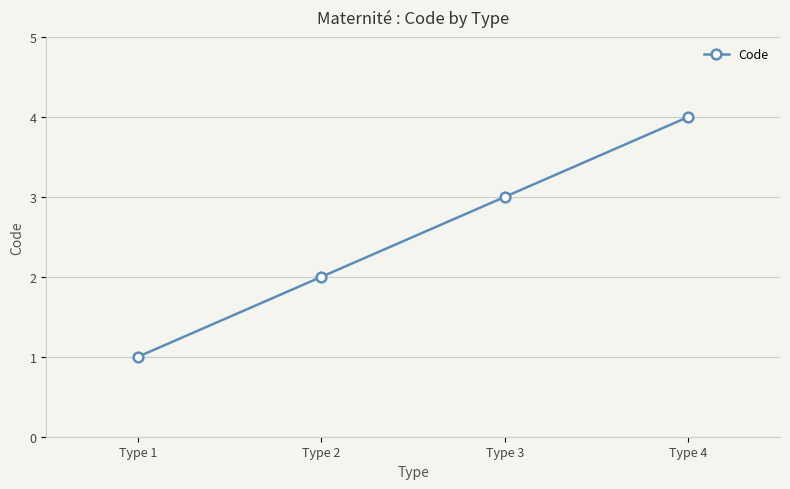

True or false: there are more than 0 points higher than both neighbors.

False